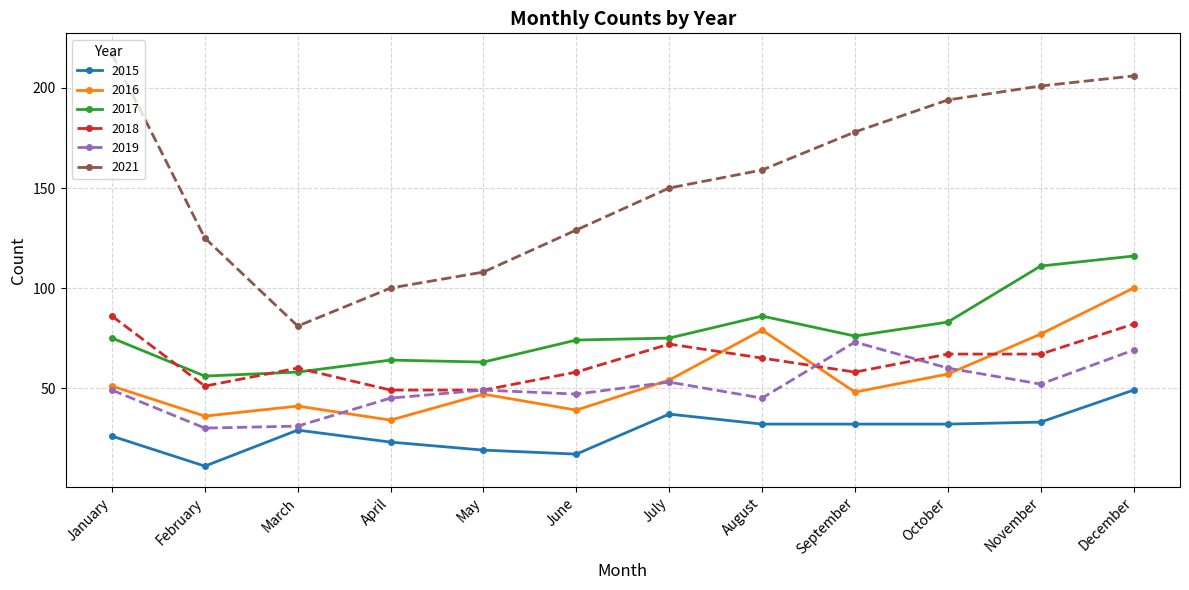

Does the chart display data point markers on the line(s)?

Yes